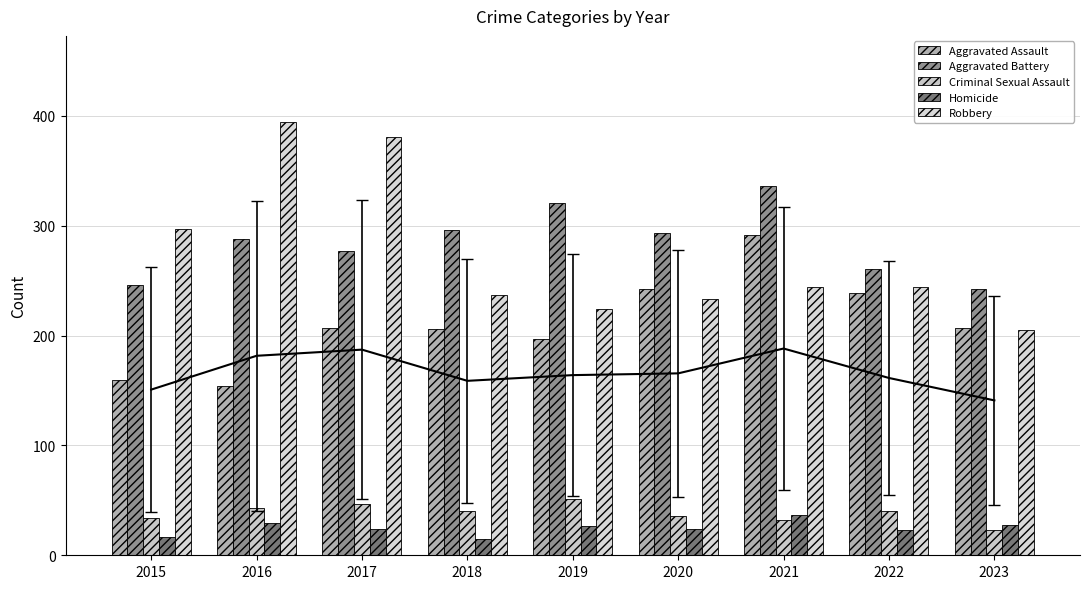

Rank the categories by Homicide value from highest to lowest.

2021, 2016, 2023, 2019, 2017, 2020, 2022, 2015, 2018